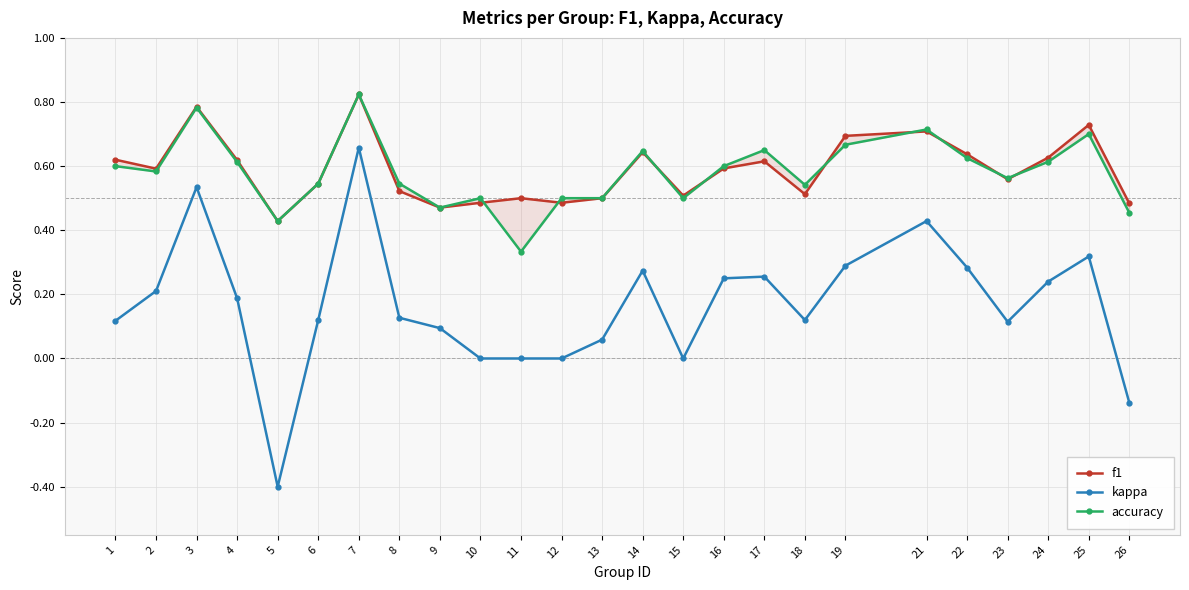

What is the value of the accuracy point at the 8th from the left?

0.5